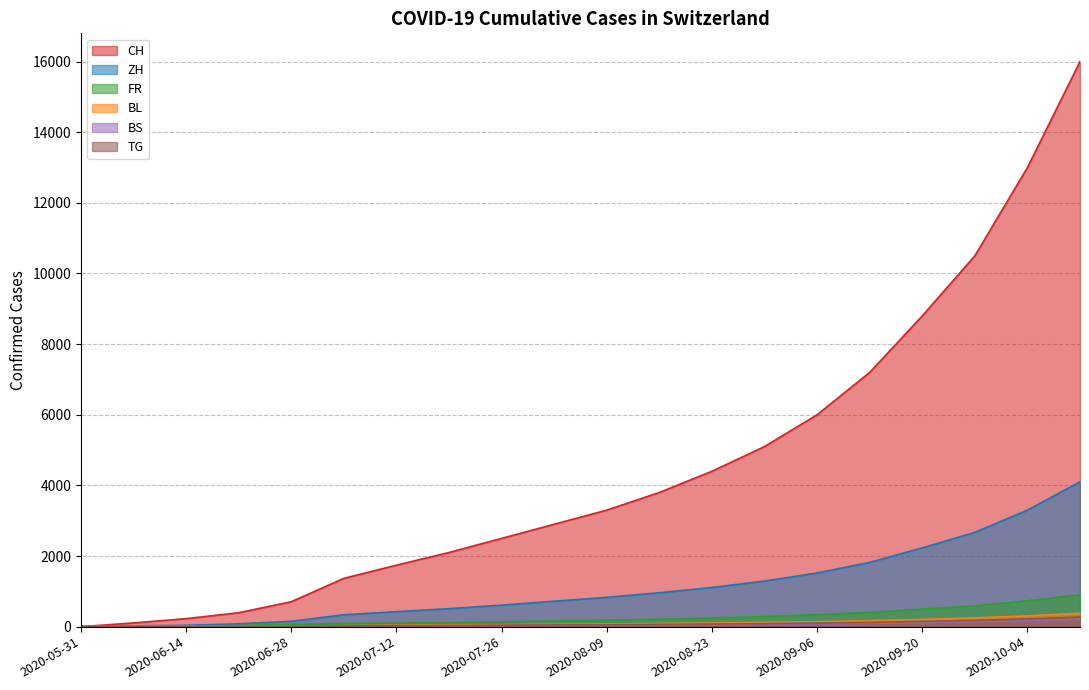

What is the value of the BS point at the 6th from the left?

12